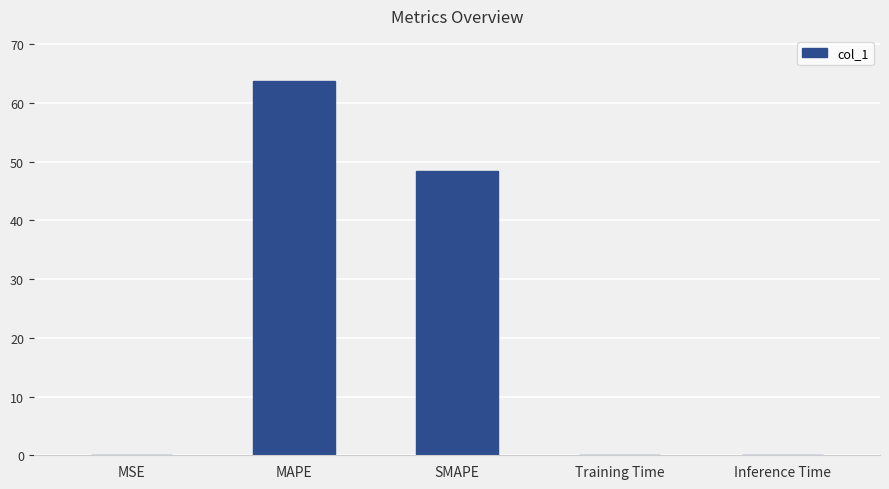

What is the sum of all values?

112.3